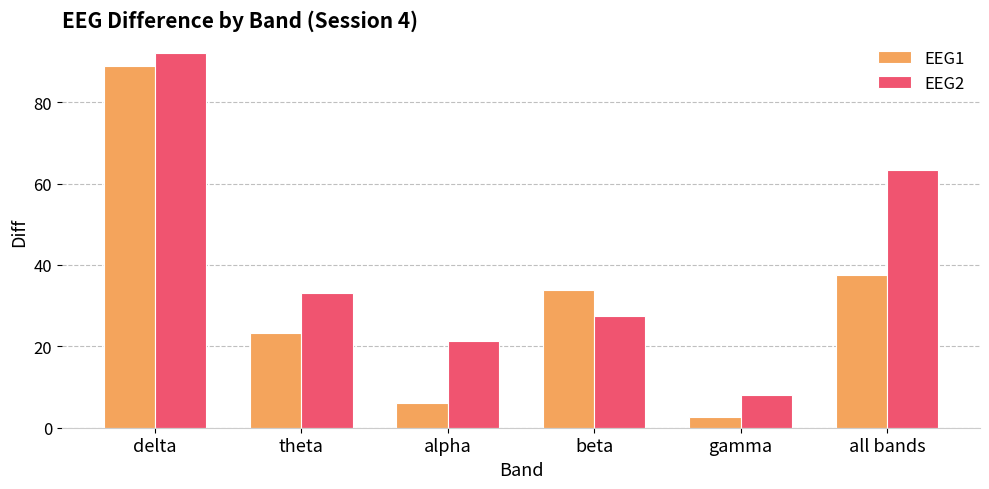

Which series has the largest range (max minus min)?

EEG1